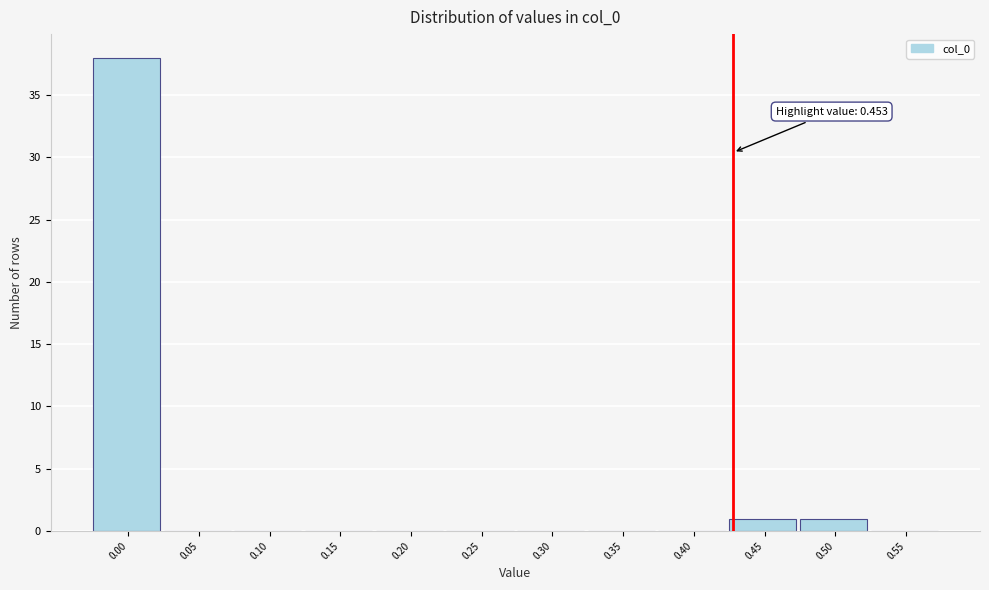

Reading left to right, transcribe all the data shown in this chart.

0.00=38	0.05=0	0.10=0	0.15=0	0.20=0	0.25=0	0.30=0	0.35=0	0.40=0	0.45=1	0.50=1	0.55=0